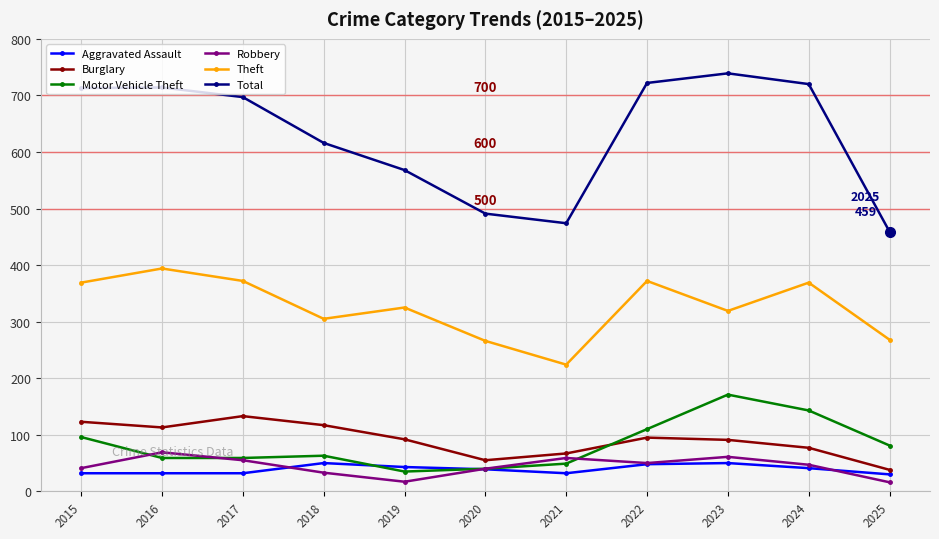

Is it true that Aggravated Assault equals 41 at 2024?

True